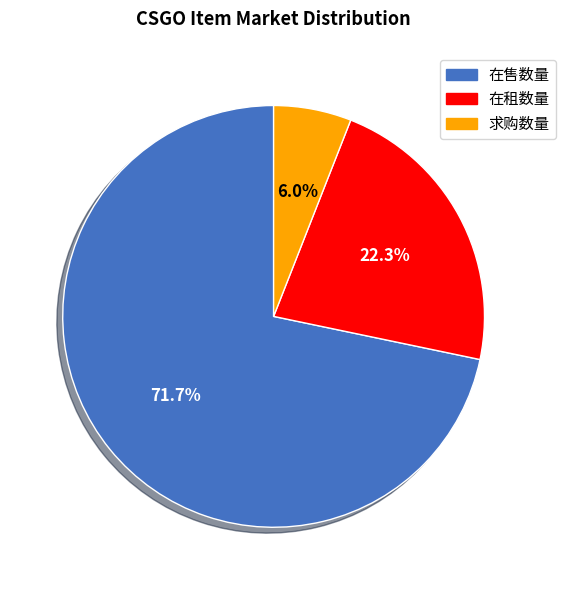

Which category has the biggest portion of the pie?

在售数量